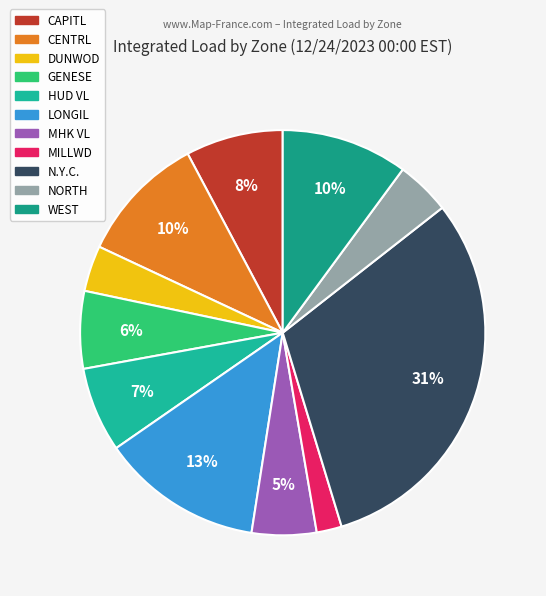

To the nearest percent, what is the combined percentage of CAPITL and CENTRL?

18%